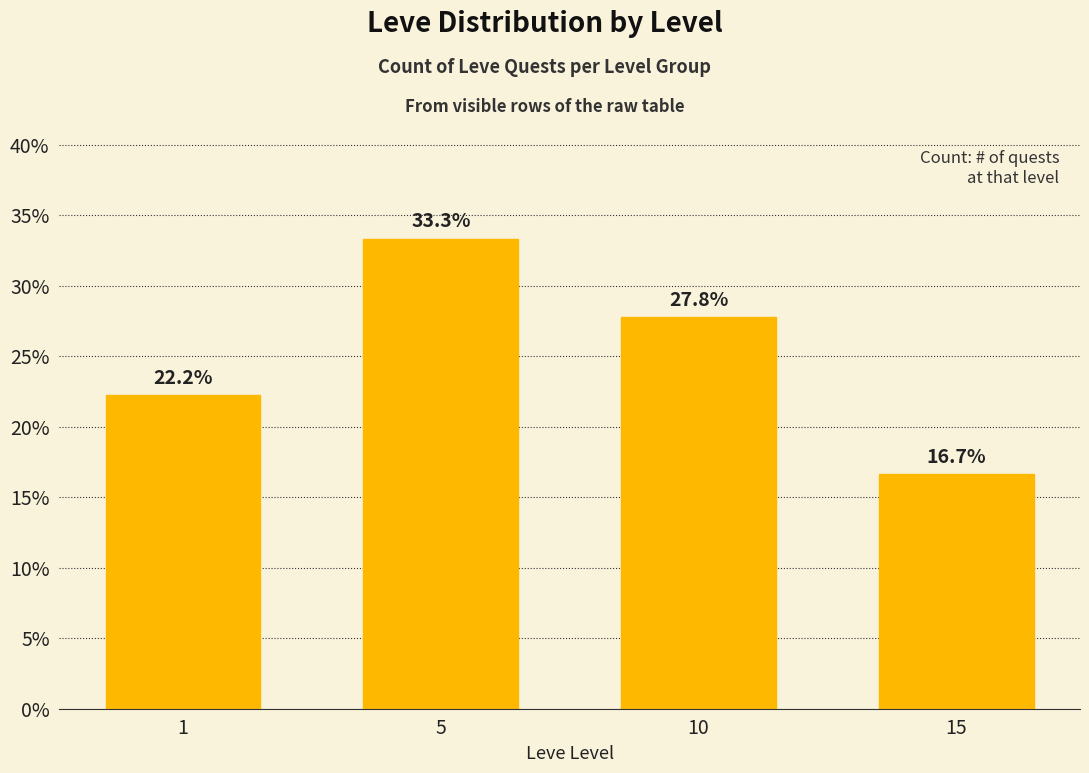

Approximately how many times larger is the value at 1 compared to 15?

1.3